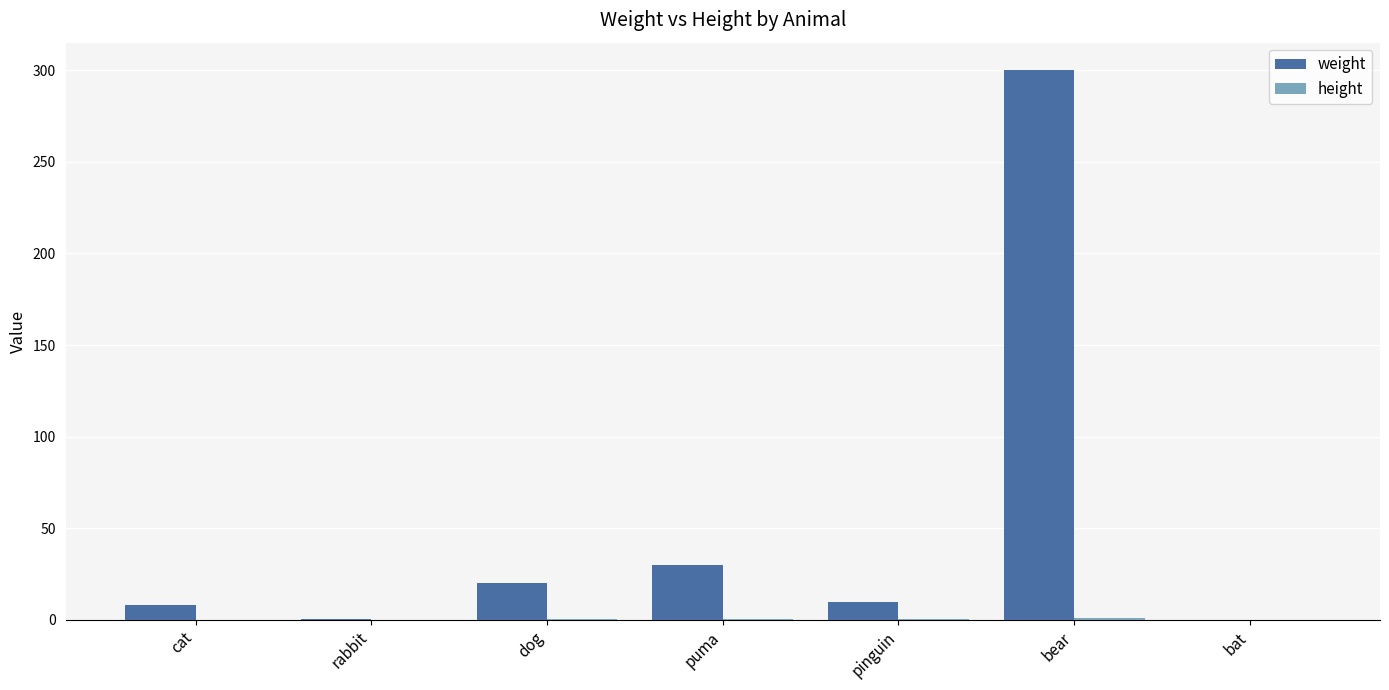

Which series has the largest total across all categories?

weight